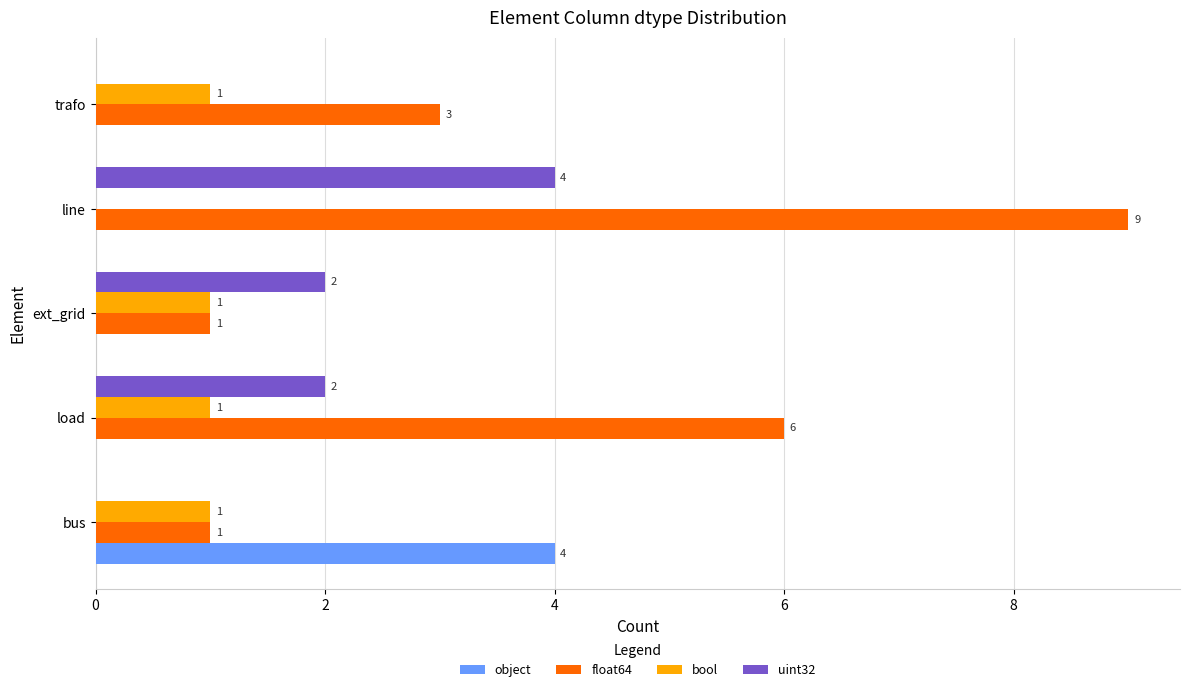

At which category is the sum across all series the highest?

line